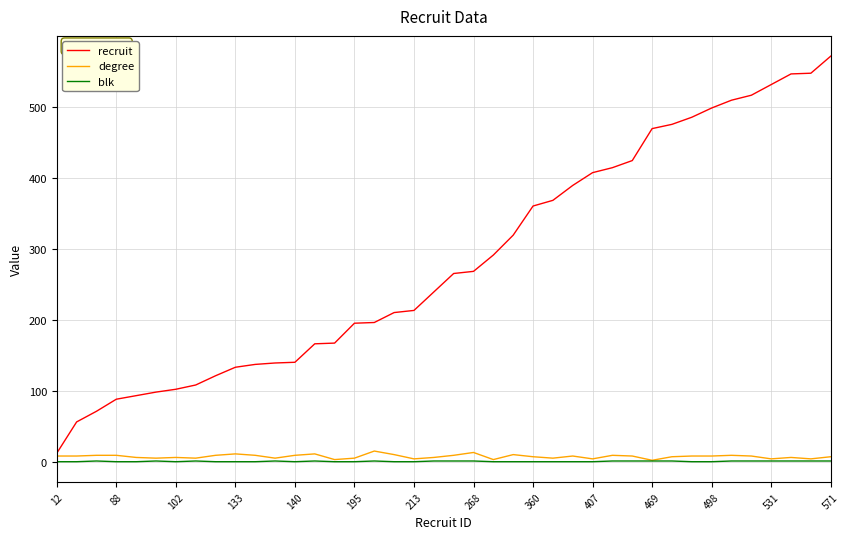

Which series has the largest total across all categories?

recruit